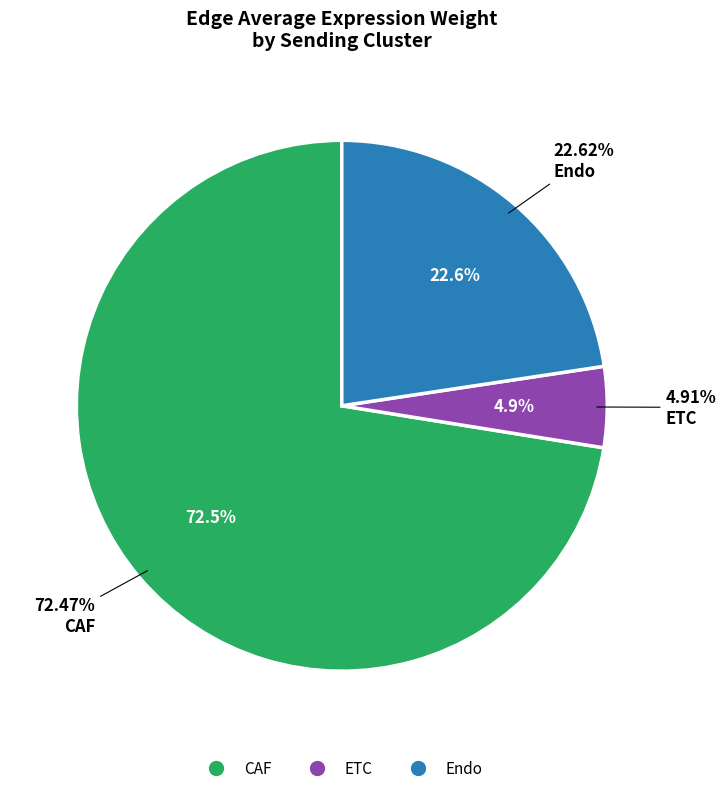

Is the sum of Endo and CAF greater than half?

Yes